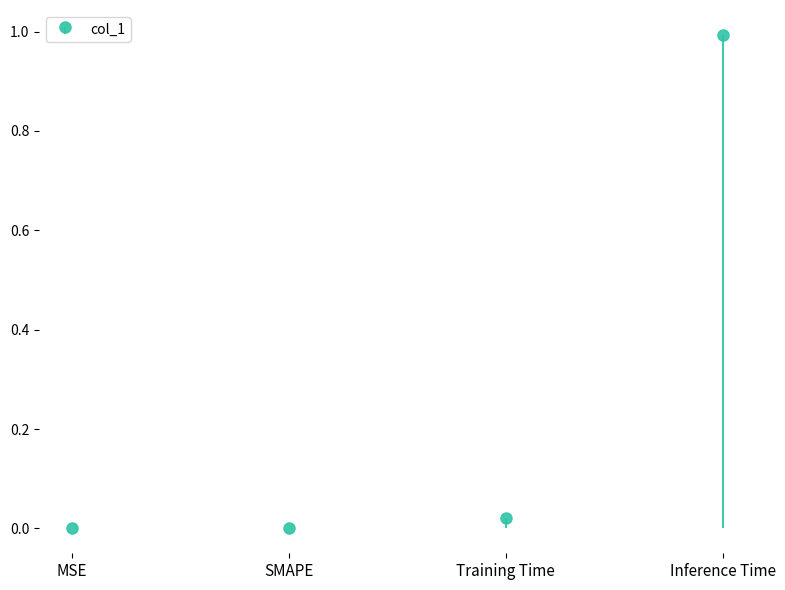

True or false: the data shows 0.0 at SMAPE.

True